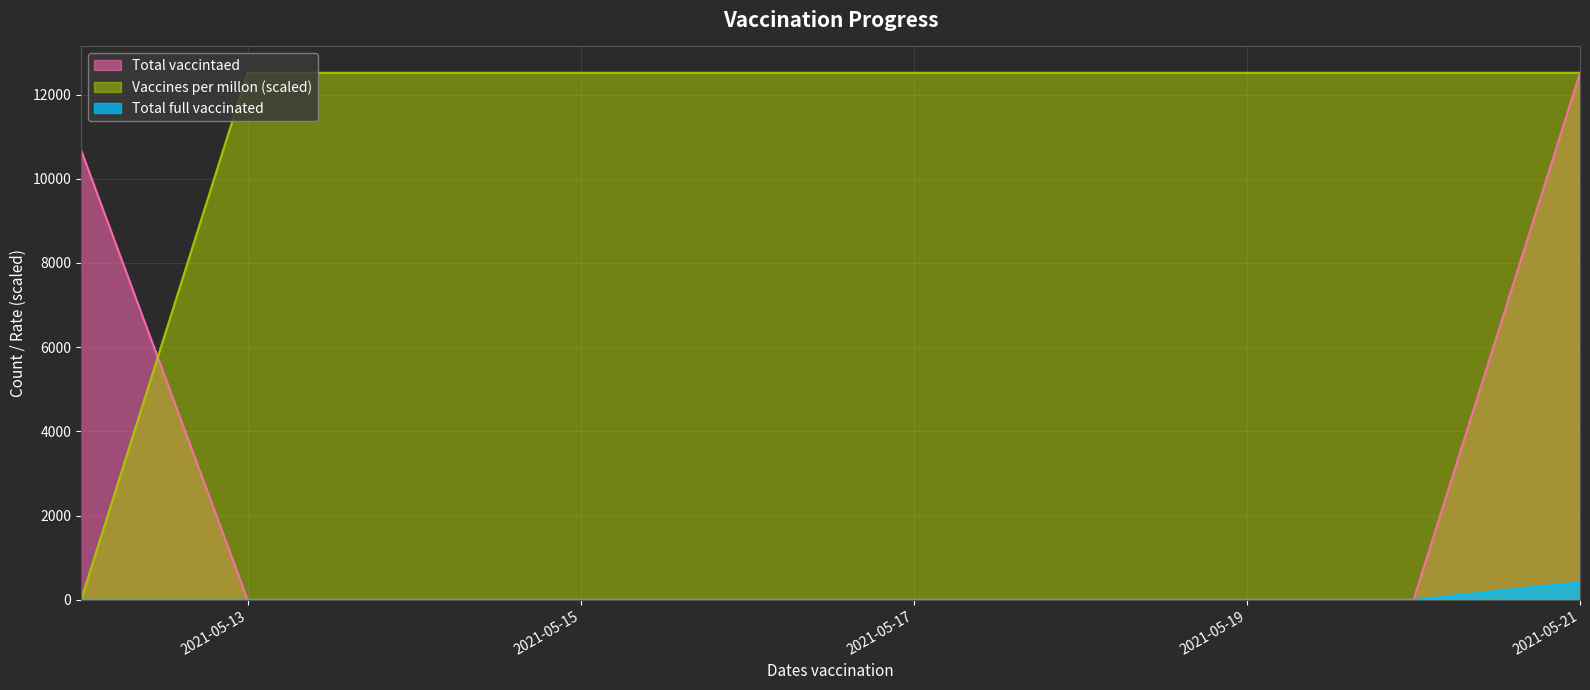

How many lines are shown in the chart?

3